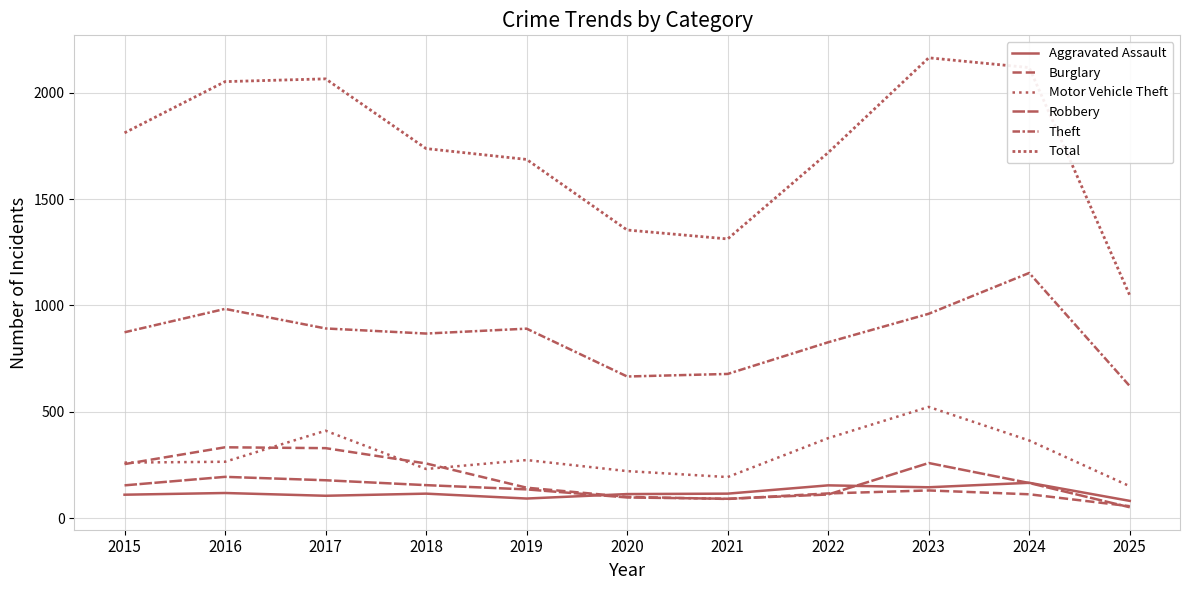

Reading left to right, transcribe all the data shown in this chart.

Aggravated Assault: 2015=110	2016=118	2017=105	2018=115	2019=92	2020=113	2021=115	2022=154	2023=145	2024=166	2025=81
Burglary: 2015=254	2016=333	2017=329	2018=257	2019=143	2020=100	2021=90	2022=116	2023=130	2024=112	2025=56
Motor Vehicle Theft: 2015=261	2016=265	2017=411	2018=231	2019=273	2020=221	2021=193	2022=376	2023=523	2024=365	2025=150
Robbery: 2015=154	2016=194	2017=178	2018=155	2019=135	2020=97	2021=91	2022=111	2023=259	2024=165	2025=51
Theft: 2015=874	2016=984	2017=892	2018=868	2019=891	2020=666	2021=678	2022=827	2023=961	2024=1153	2025=621
Total: 2015=1812	2016=2053	2017=2066	2018=1738	2019=1687	2020=1355	2021=1313	2022=1719	2023=2165	2024=2119	2025=1048